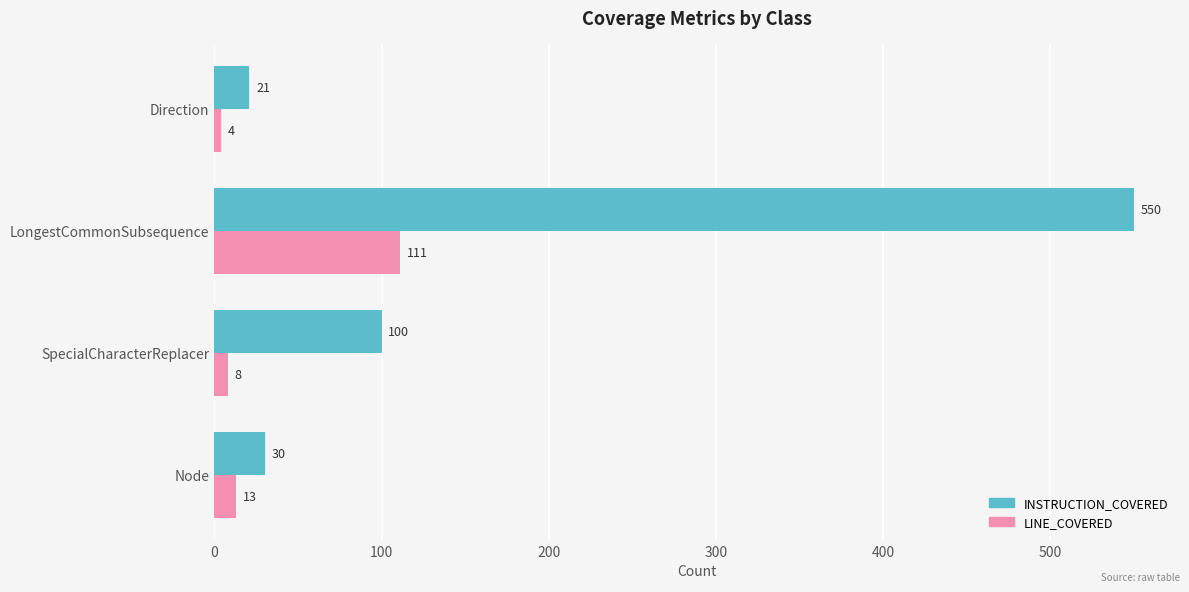

What is the smallest value displayed?

4